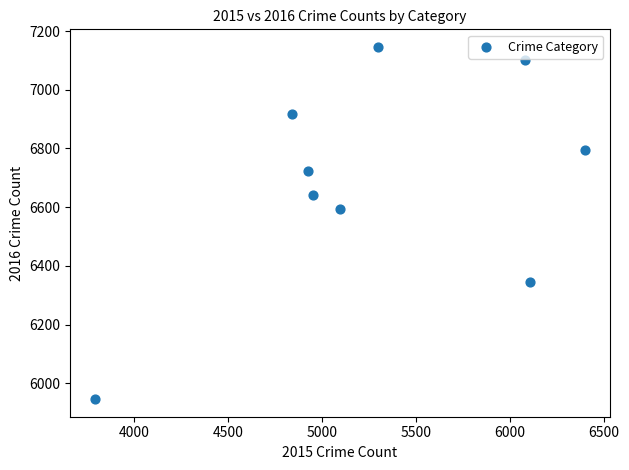

What is the range of Y values (max minus min)?

1200